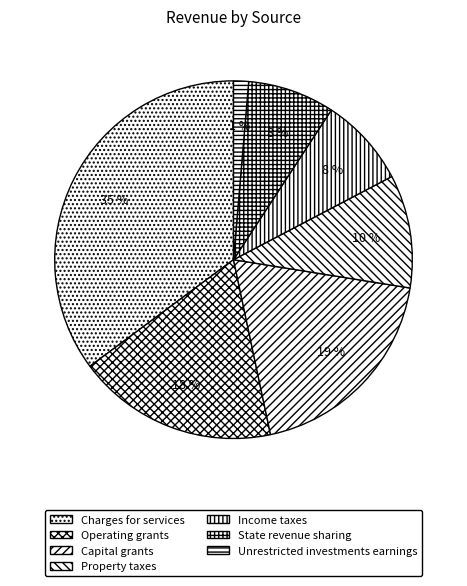

To the nearest percent, what is the difference between the largest and smallest slice percentages?

34%